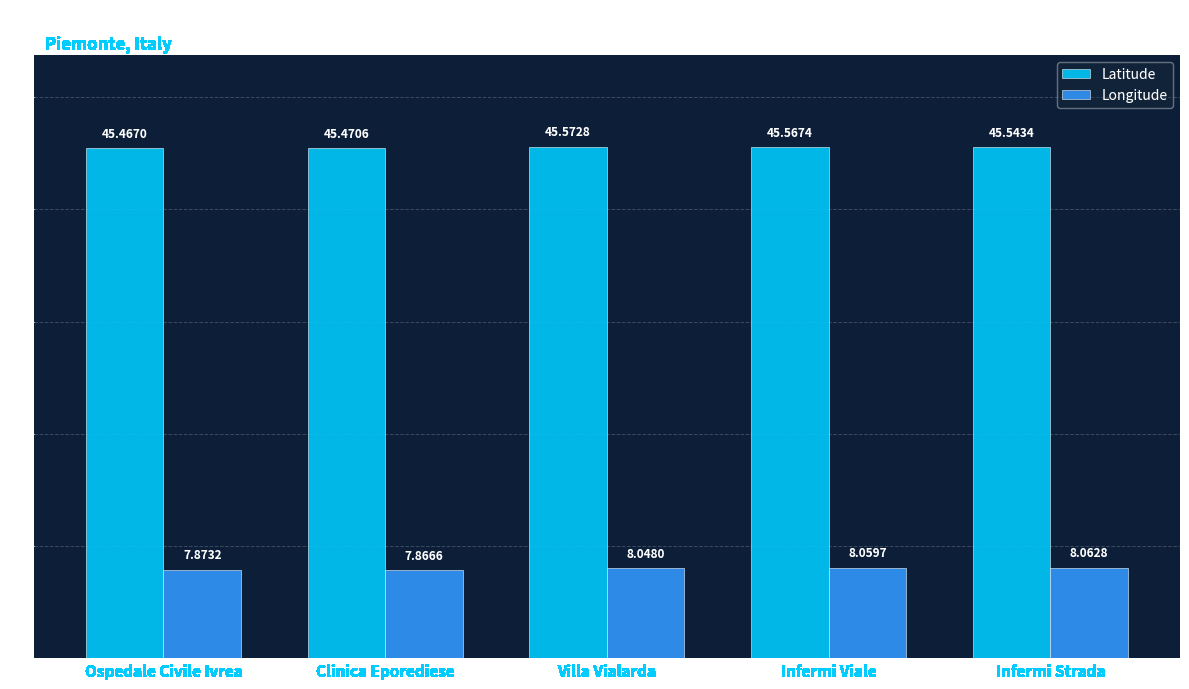

What value does the Latitude series have at Clinica Eporediese?

45.5